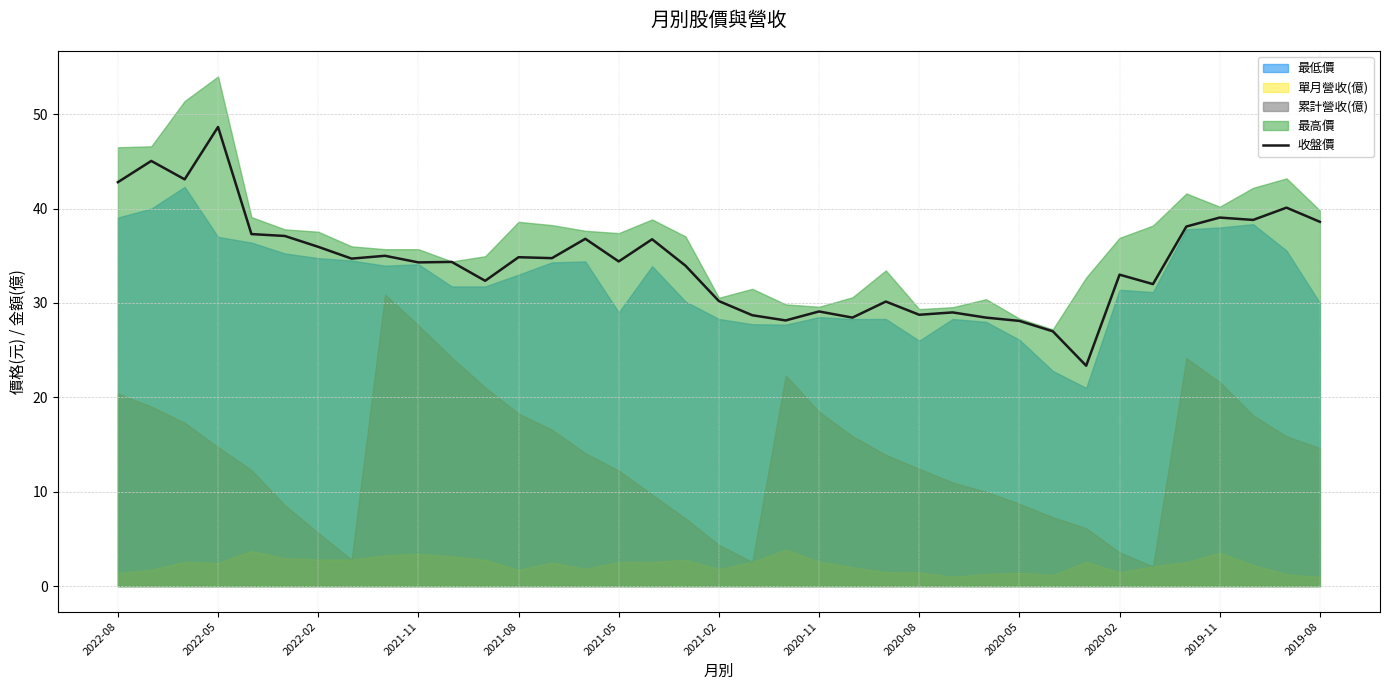

At which label does the data first exceed 34?

2022-08